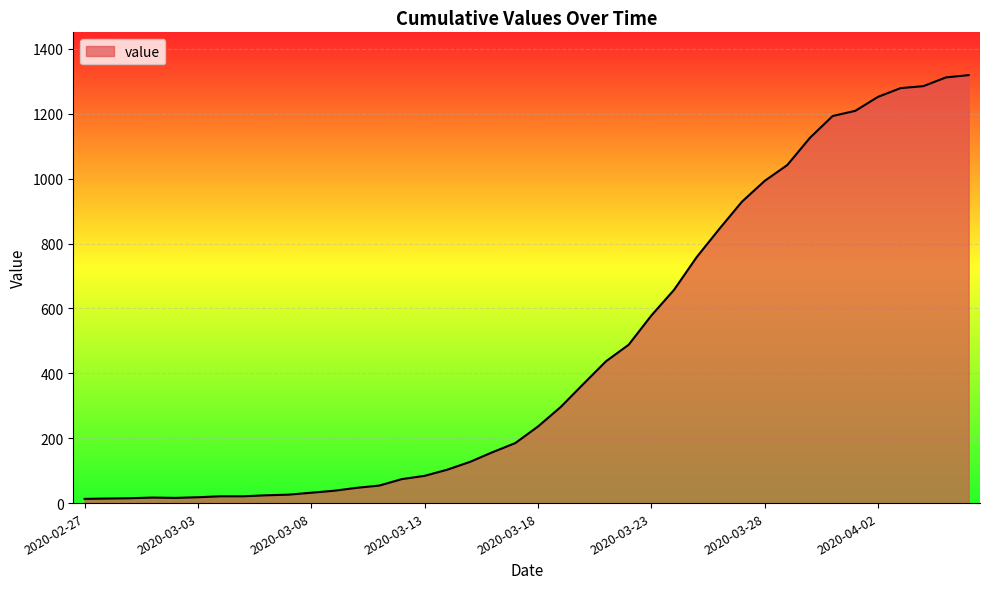

What is the difference between the maximum and minimum values?

1306